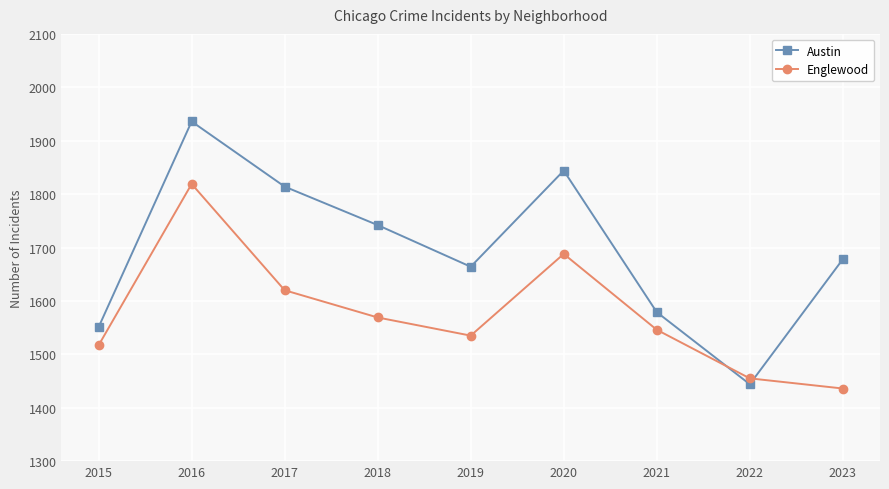

Count the number of data series in this chart.

2